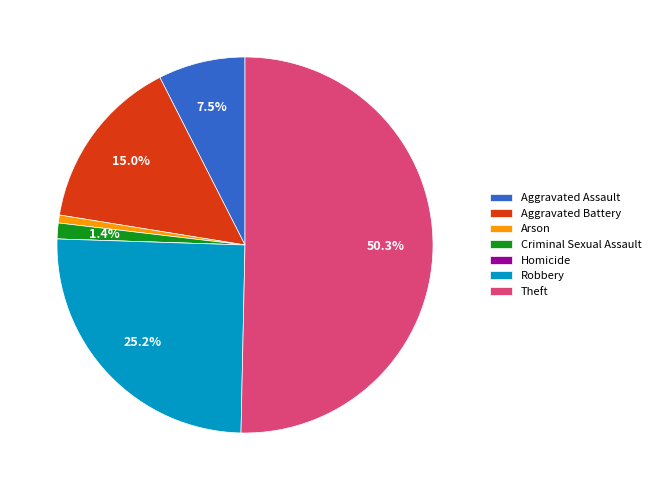

The Aggravated Battery slice represents 15% of the pie. True or false?

True